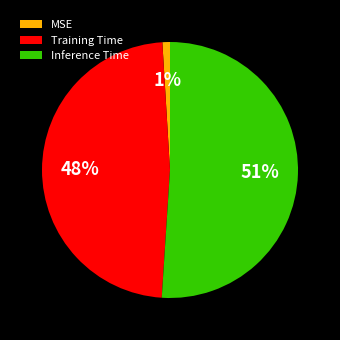

The Training Time slice represents 38% of the pie. True or false?

False